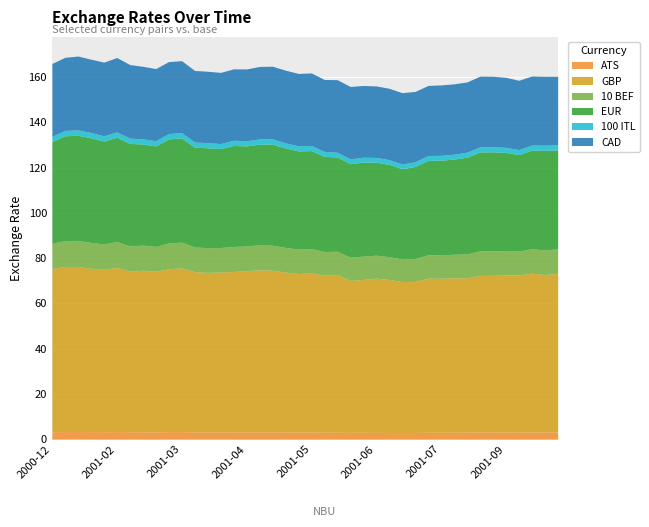

The value of EUR at 2001-05-19 is 15.9. True or false?

False